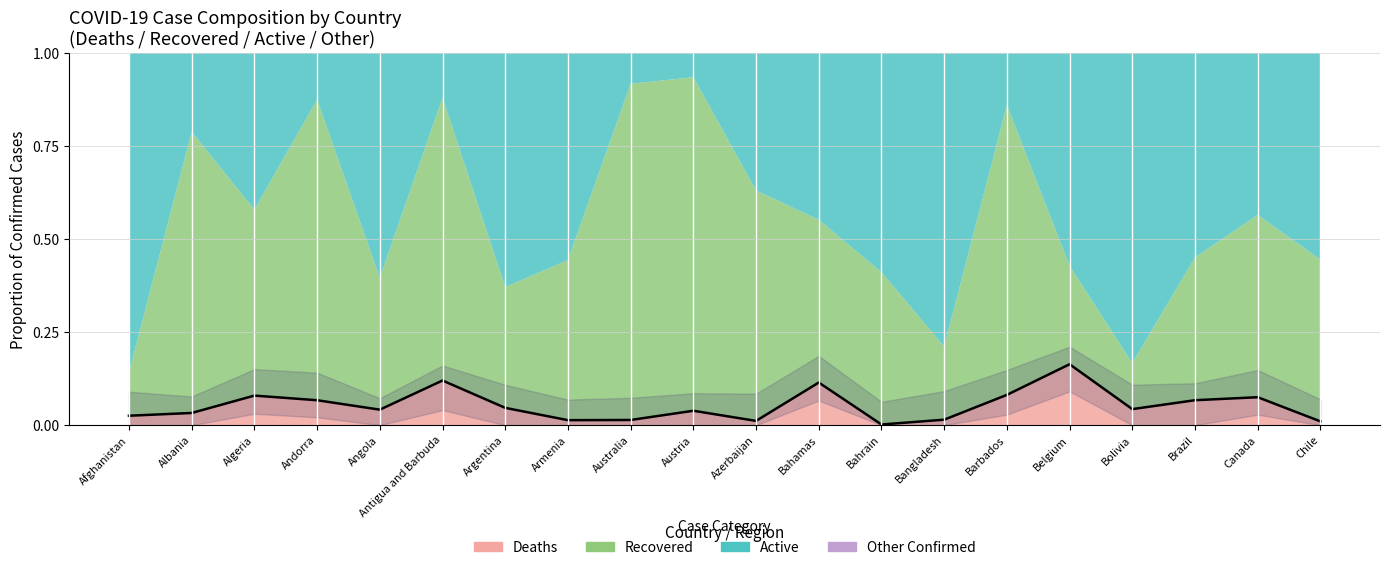

Reading left to right, what are all the values shown in this chart?

Afghanistan=0.0	Albania=0.0	Algeria=0.1	Andorra=0.1	Angola=0.0	Antigua and Barbuda=0.1	Argentina=0.0	Armenia=0.0	Australia=0.0	Austria=0.0	Azerbaijan=0.0	Bahamas=0.1	Bahrain=0.0	Bangladesh=0.0	Barbados=0.1	Belgium=0.2	Bolivia=0.0	Brazil=0.1	Canada=0.1	Chile=0.0